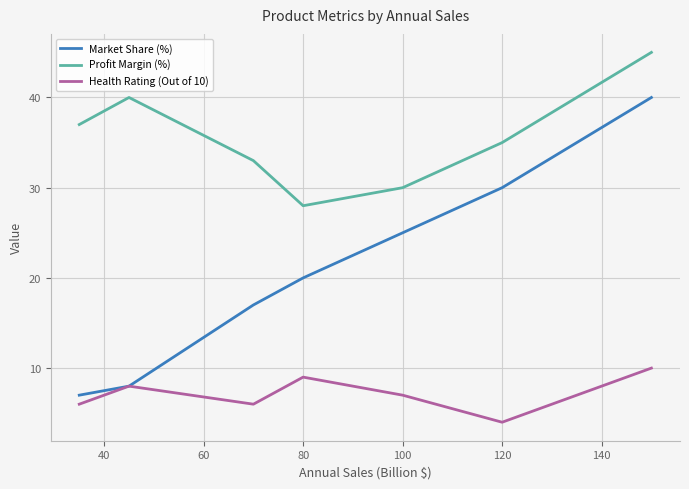

What is the value of the Health Rating (Out of 10) point at the 4th from the left?

9